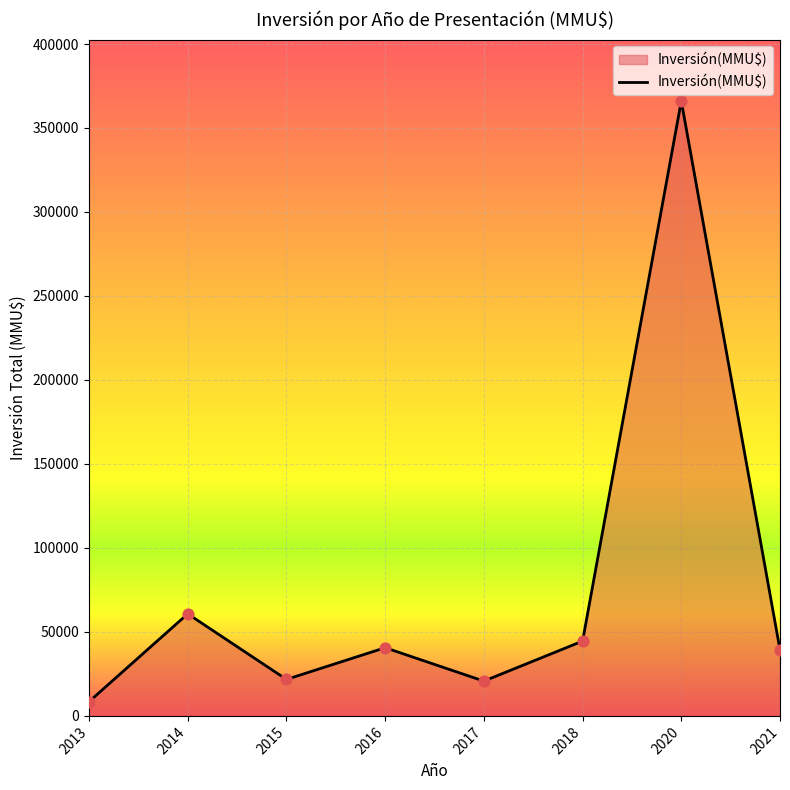

Between 2017 and 2018, which is larger?

2018